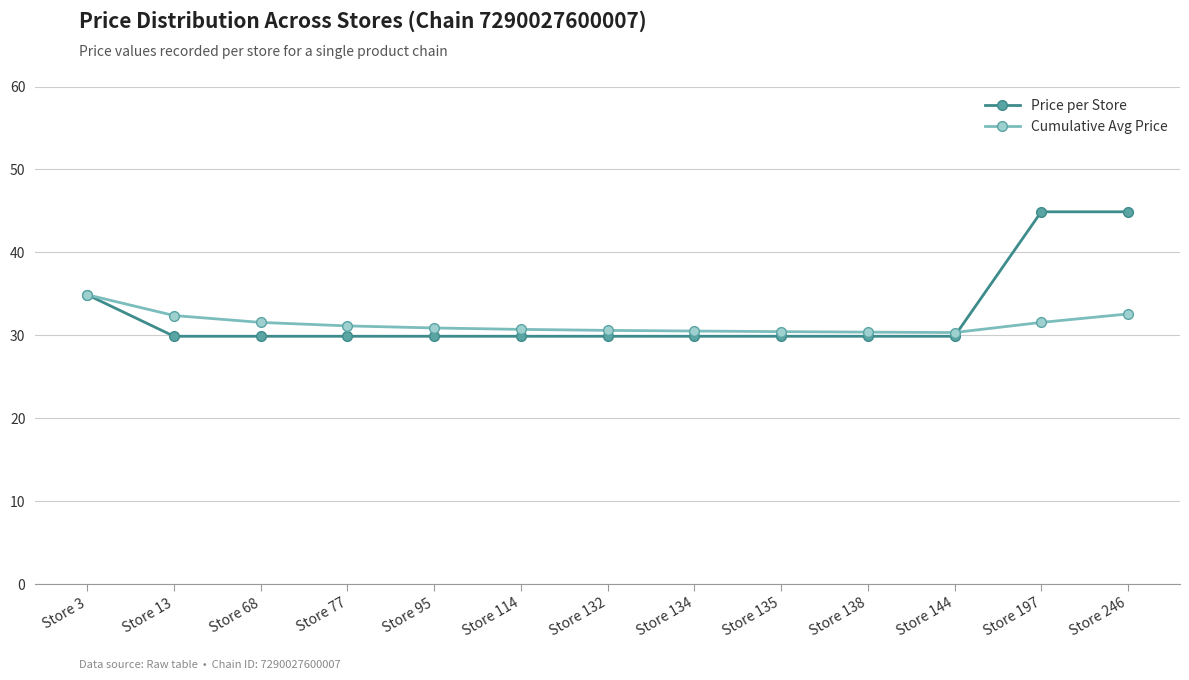

Which series ends up on top after the final intersection of Cumulative Avg Price and Price per Store?

Price per Store